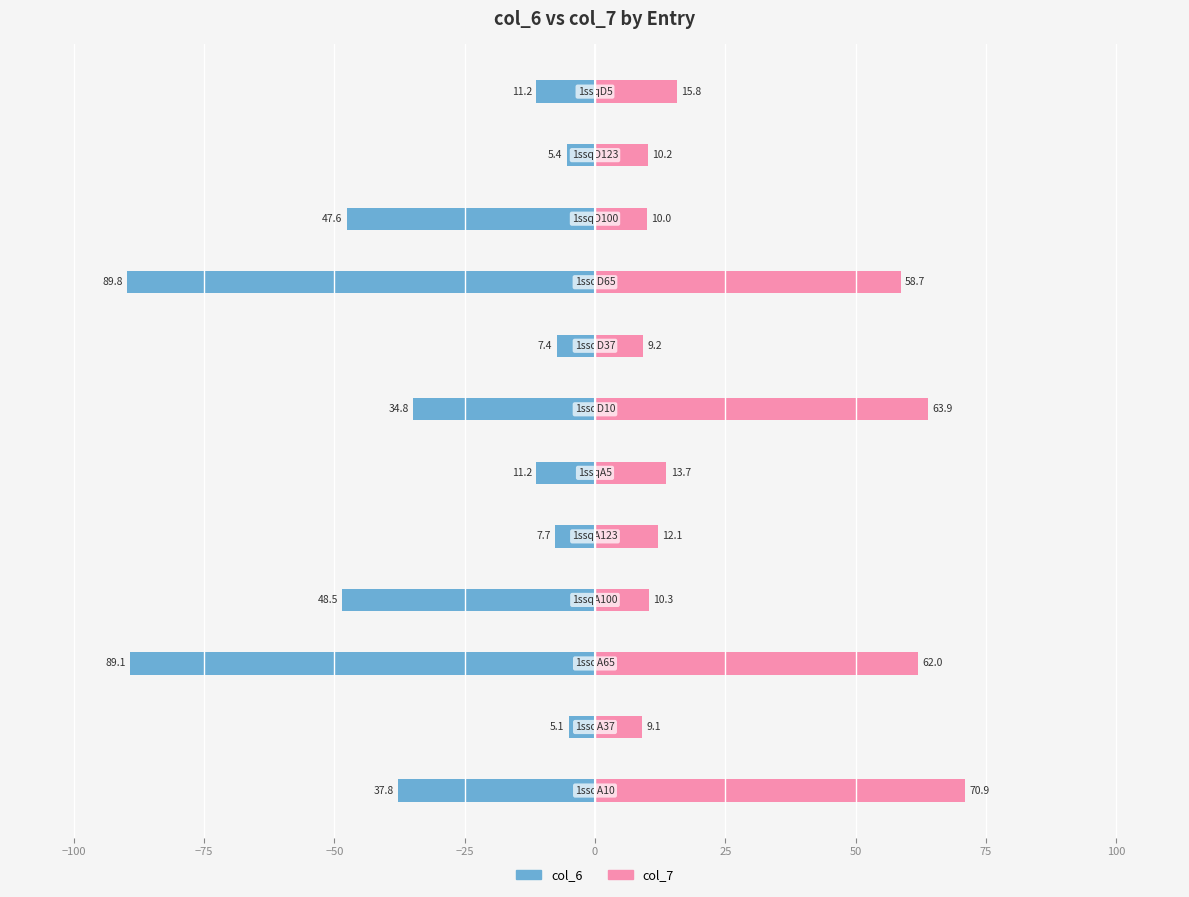

How many distinct data groups are displayed?

2